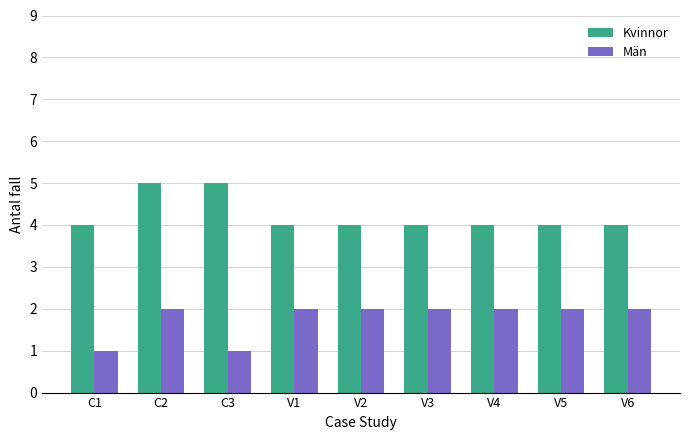

What is the value of the Kvinnor bar at the 3rd from the left?

5